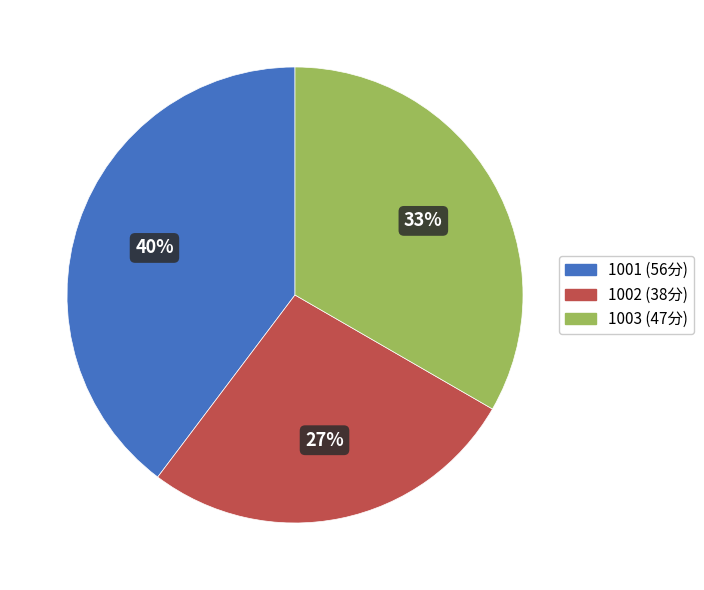

Which slice is the smallest?

1002